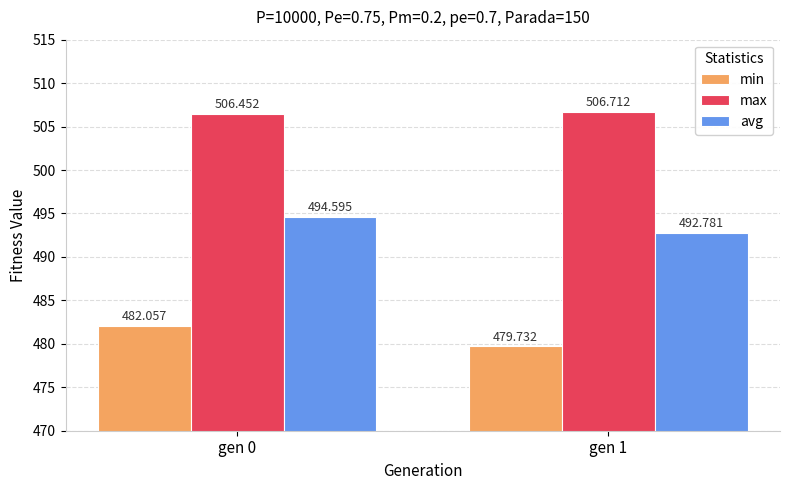

Rank the series by their maximum value, from highest to lowest.

max, avg, min